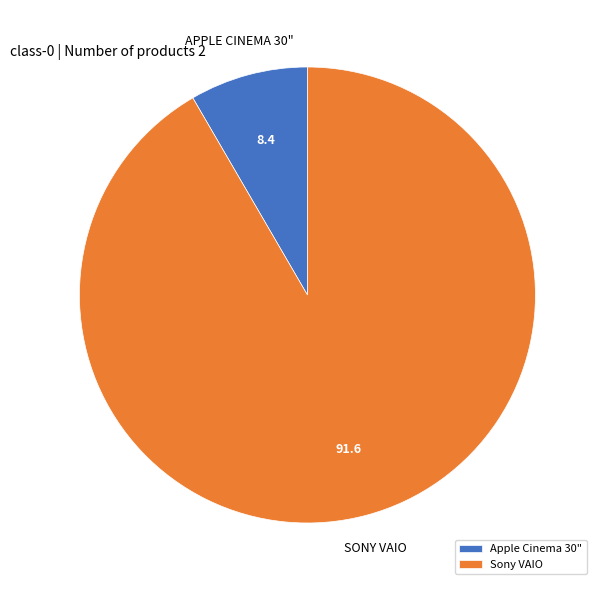

Combined, do Sony VAIO and Apple Cinema 30" account for over 50%?

Yes